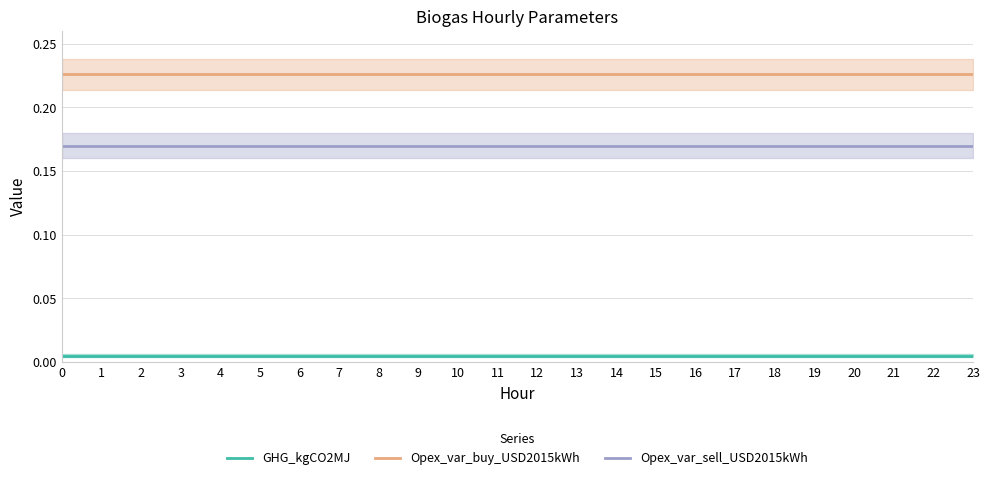

Does the chart have visible grid lines?

Yes